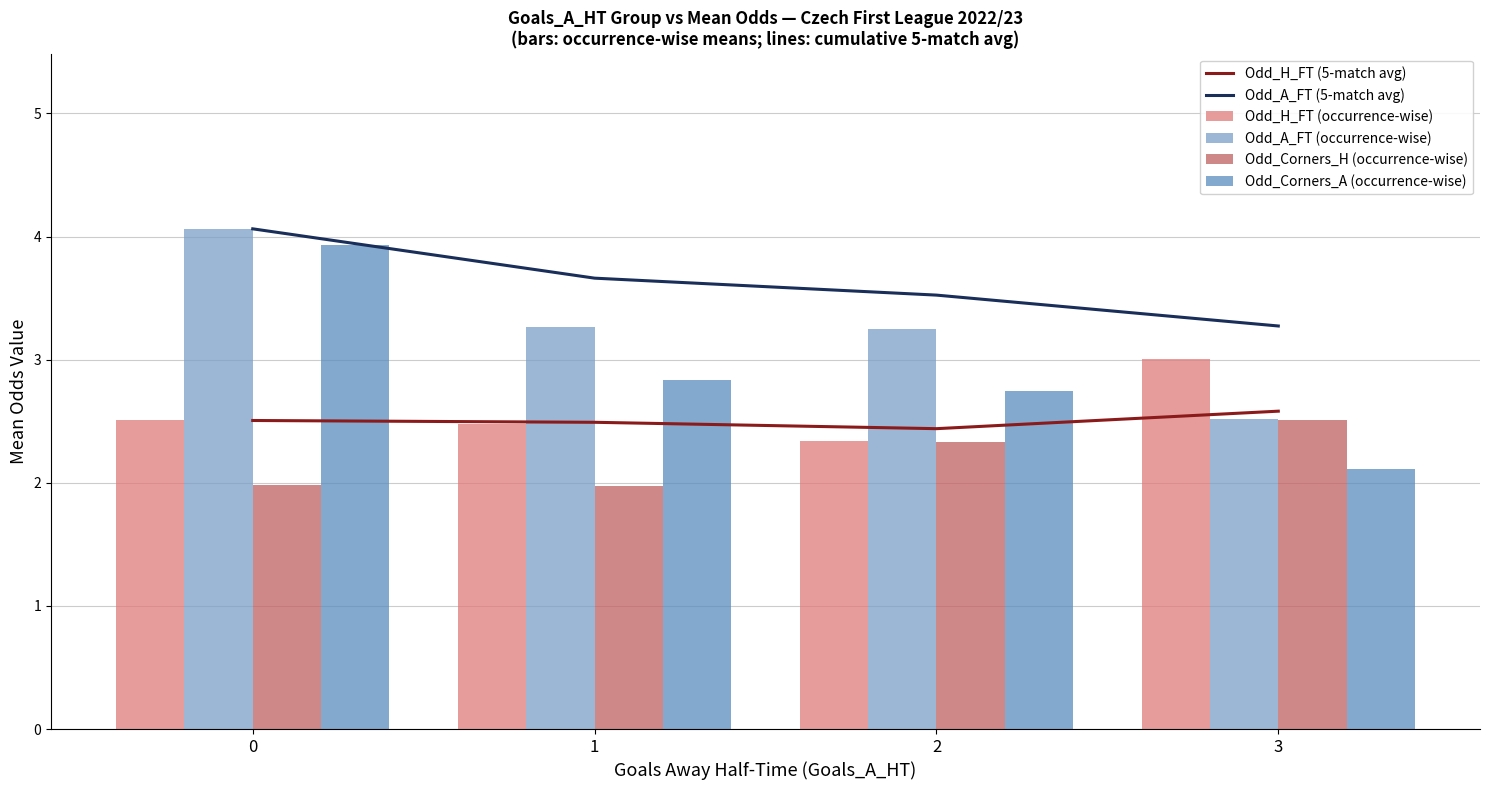

How many groups of bars are there?

4